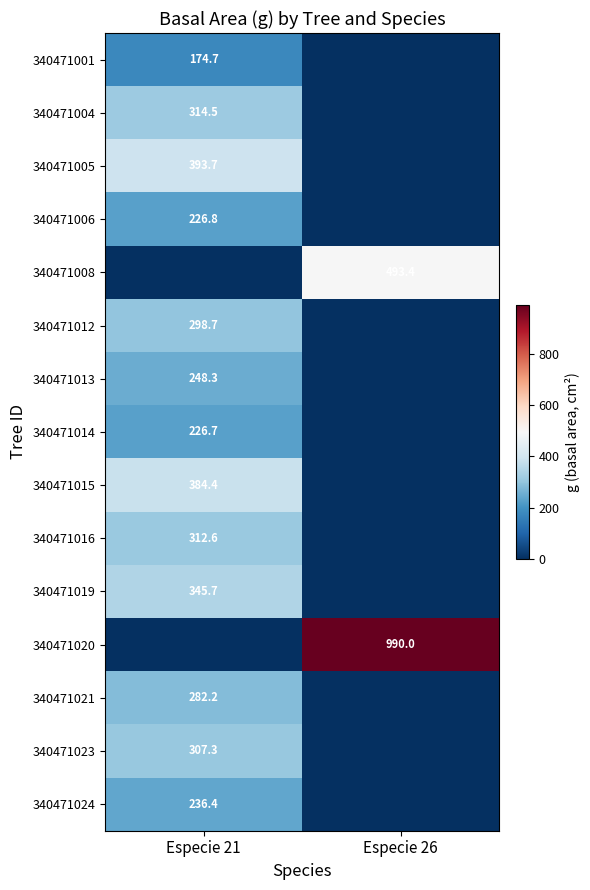

Is the value of 340471006 at Especie 21 greater than the value of 340471013 at Especie 21?

No